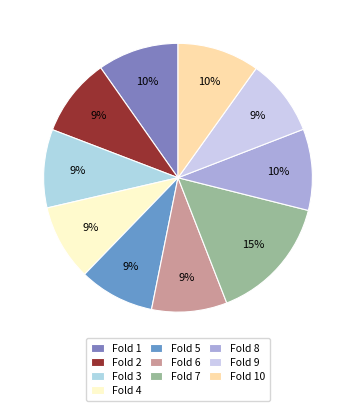

Is it true that Fold 2 is 22% of the pie?

False